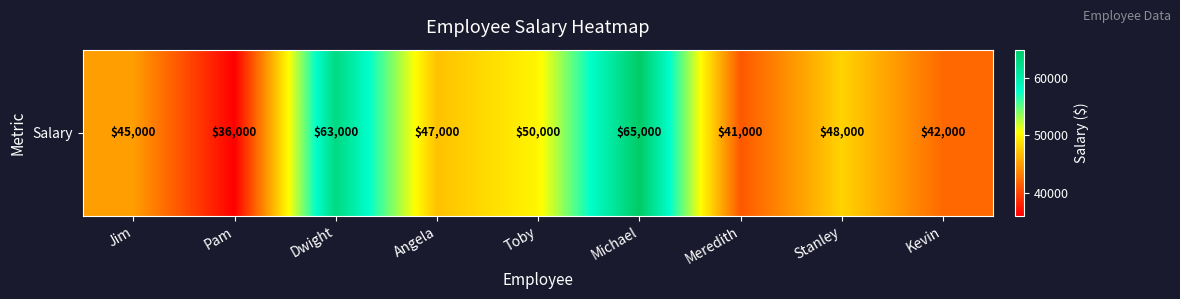

Reading right to left, what are all the values shown in this chart?

42000	48000	41000	65000	50000	47000	63000	36000	45000